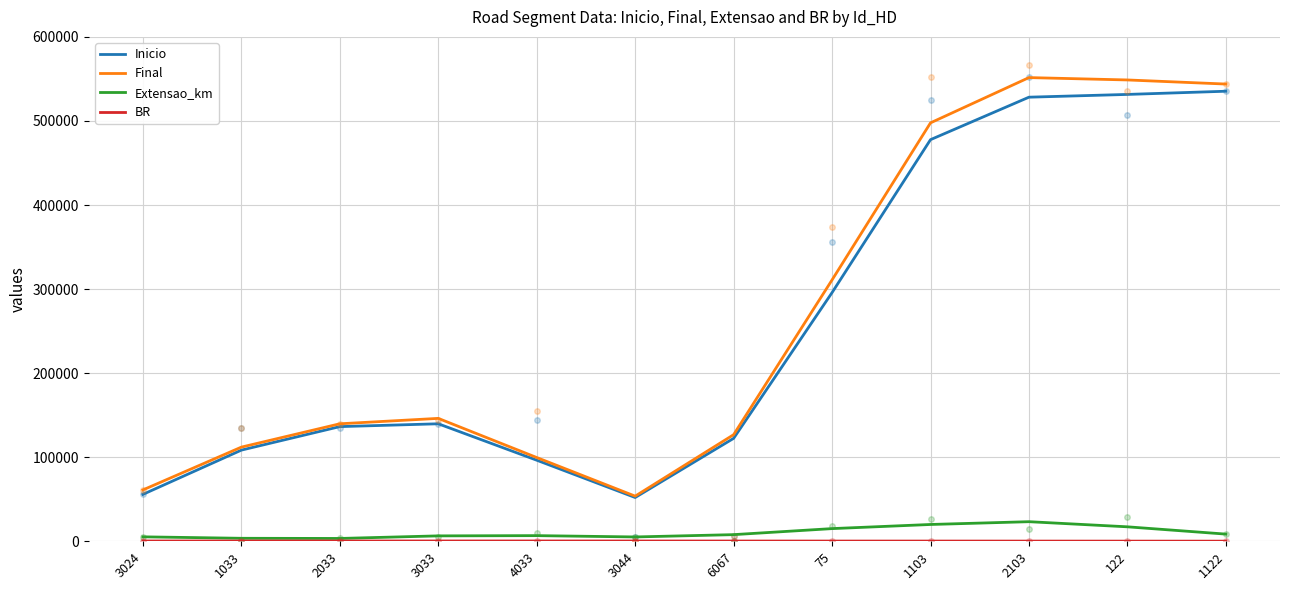

True or false: Inicio and BR cross at least once.

False